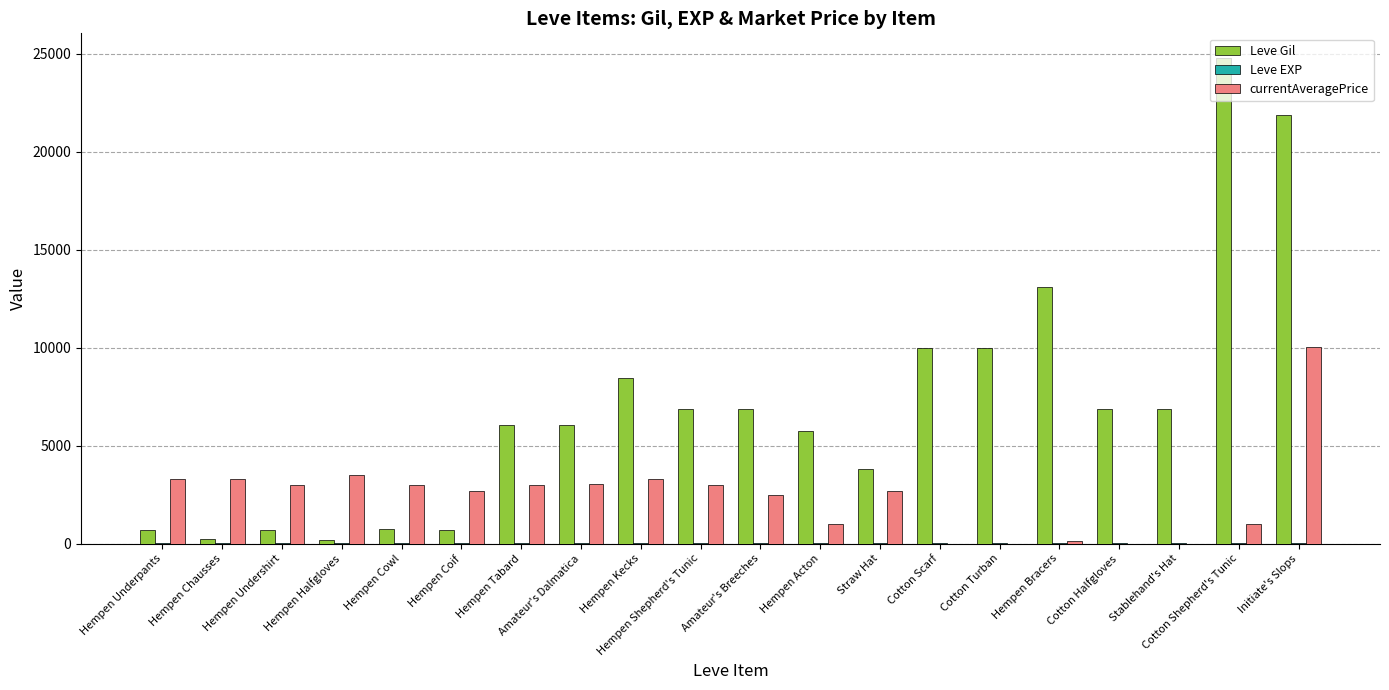

What is the sum of all Leve Gil values?

140370